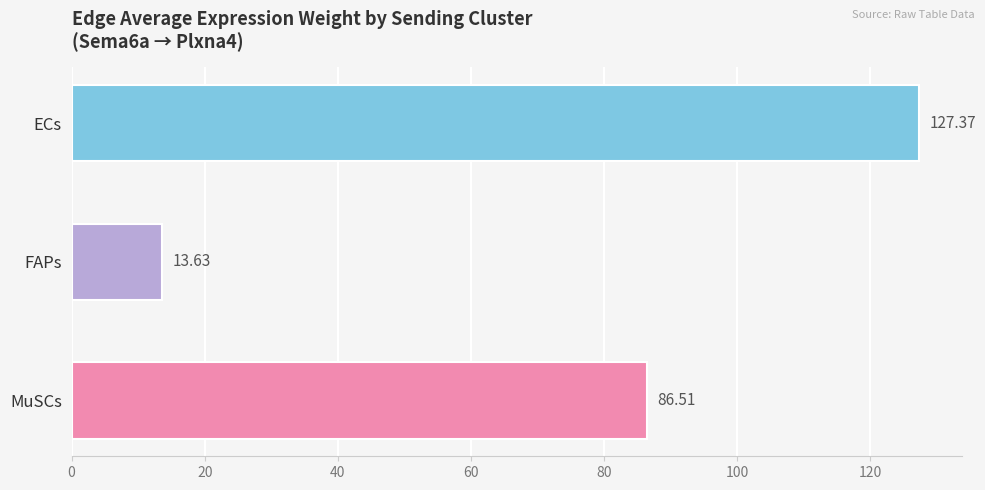

Which label corresponds to the smallest value in the chart?

FAPs